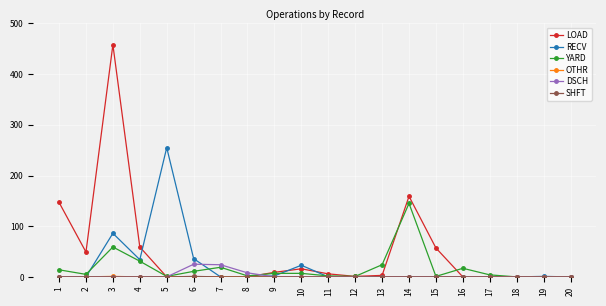

Which series has the largest range (max minus min)?

LOAD